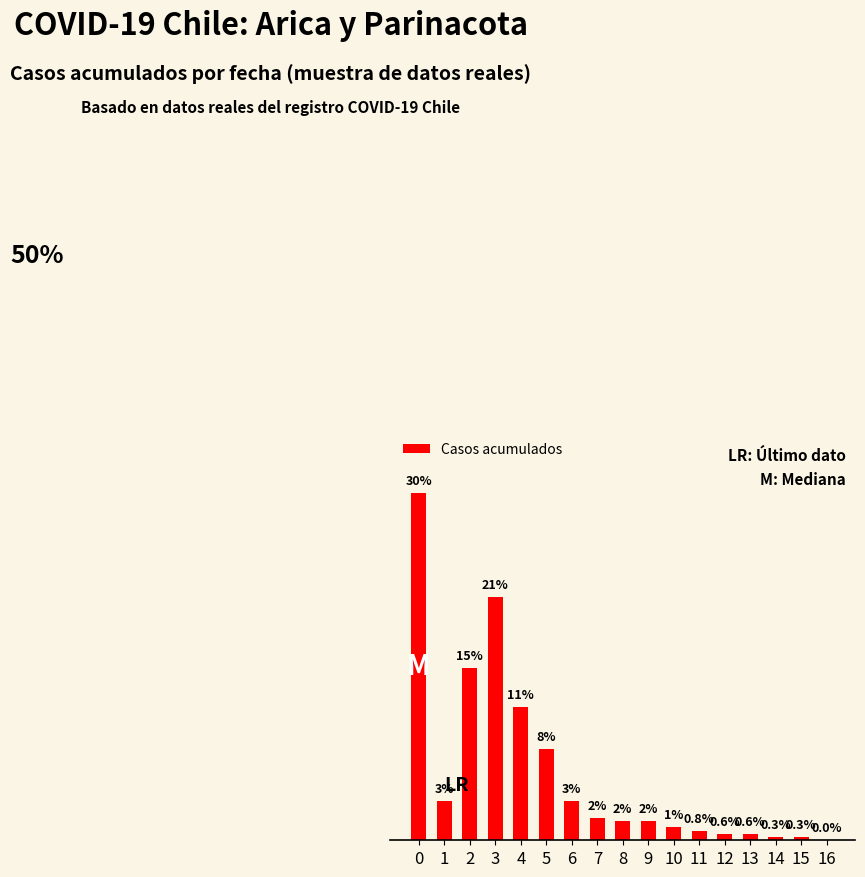

List the labels in order of value, largest first.

0, 3, 2, 4, 5, 1, 6, 7, 8, 9, 10, 11, 12, 13, 14, 15, 16